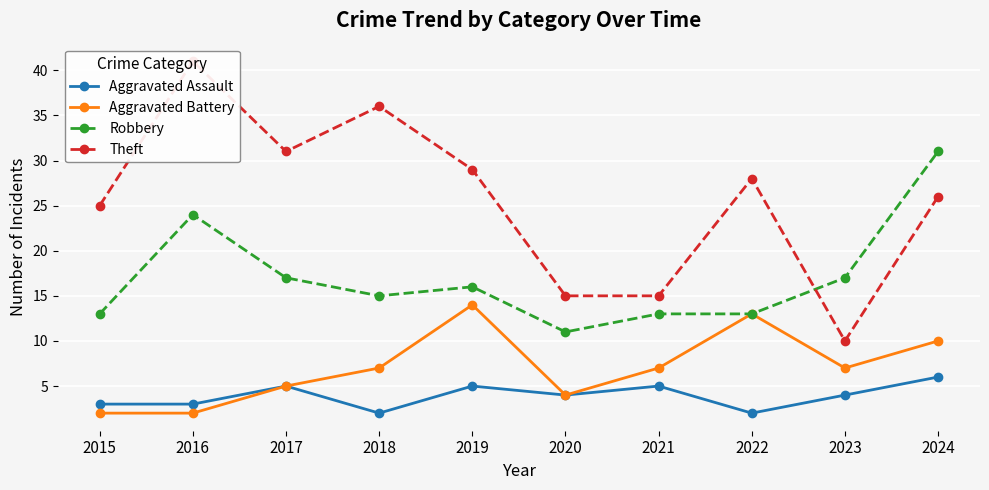

What is the total value across all series at 2015?

43